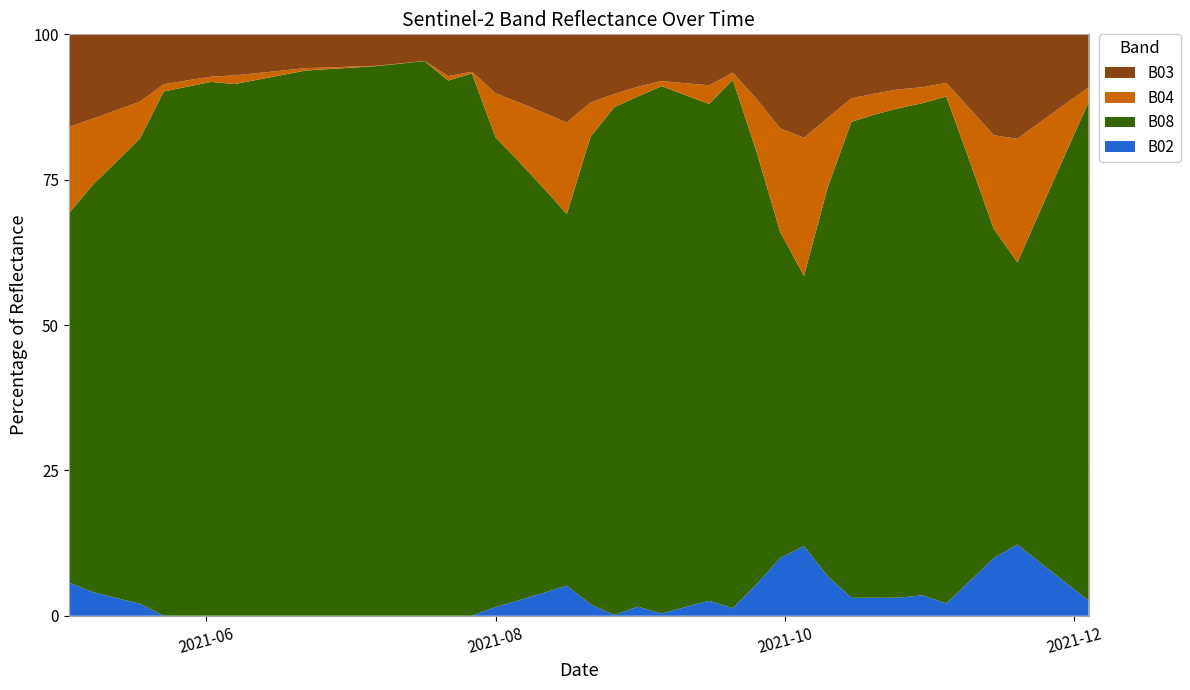

Reading left to right, what are all the values shown in this chart?

B02: 0.0	0.0	0.0	0.0	0.0	0.0	0.0	0.0	0.0	0.0	0.0	0.0	0.0	0.0	0.0	0.0	0.0	0.0	0.0	0.0	0.0	0.0	0.0	0.0	0.0	0.0	0.1	0.1	0.0	0.0	0.0	0.0	0.0	0.0	0.0	0.1	0.1	0.1	0.0	0.0
B03: 0.1	0.1	0.1	0.0	0.0	0.0	0.0	0.0	0.0	0.0	0.0	0.0	0.0	0.0	0.0	0.0	0.1	0.1	0.1	0.1	0.1	0.1	0.1	0.1	0.0	0.1	0.1	0.1	0.1	0.1	0.1	0.1	0.1	0.1	0.1	0.1	0.1	0.1	0.1	0.1
B04: 0.1	0.1	0.0	0.0	0.0	0.0	0.0	0.0	0.0	0.0	0.0	0.0	0.0	0.0	0.0	0.0	0.1	0.1	0.0	0.0	0.0	0.0	0.0	0.0	0.0	0.1	0.1	0.1	0.1	0.0	0.0	0.0	0.0	0.0	0.1	0.1	0.2	0.1	0.1	0.0
B08: 0.3	0.3	0.4	0.4	0.4	0.4	0.5	0.5	0.5	0.5	0.5	0.5	0.5	0.5	0.3	0.3	0.3	0.3	0.4	0.5	0.6	0.6	0.6	0.6	0.6	0.5	0.4	0.3	0.4	0.6	0.6	0.7	0.7	0.7	0.6	0.4	0.4	0.5	0.6	0.7